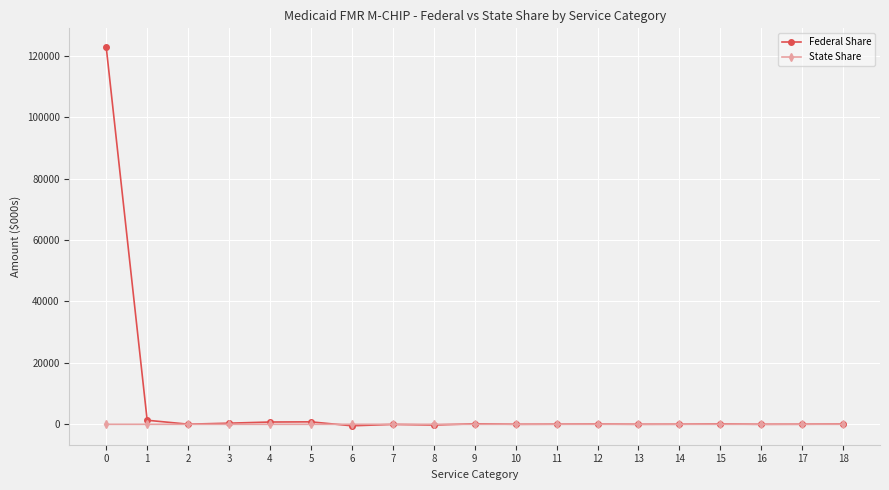

Which series has the largest total across all categories?

Federal Share